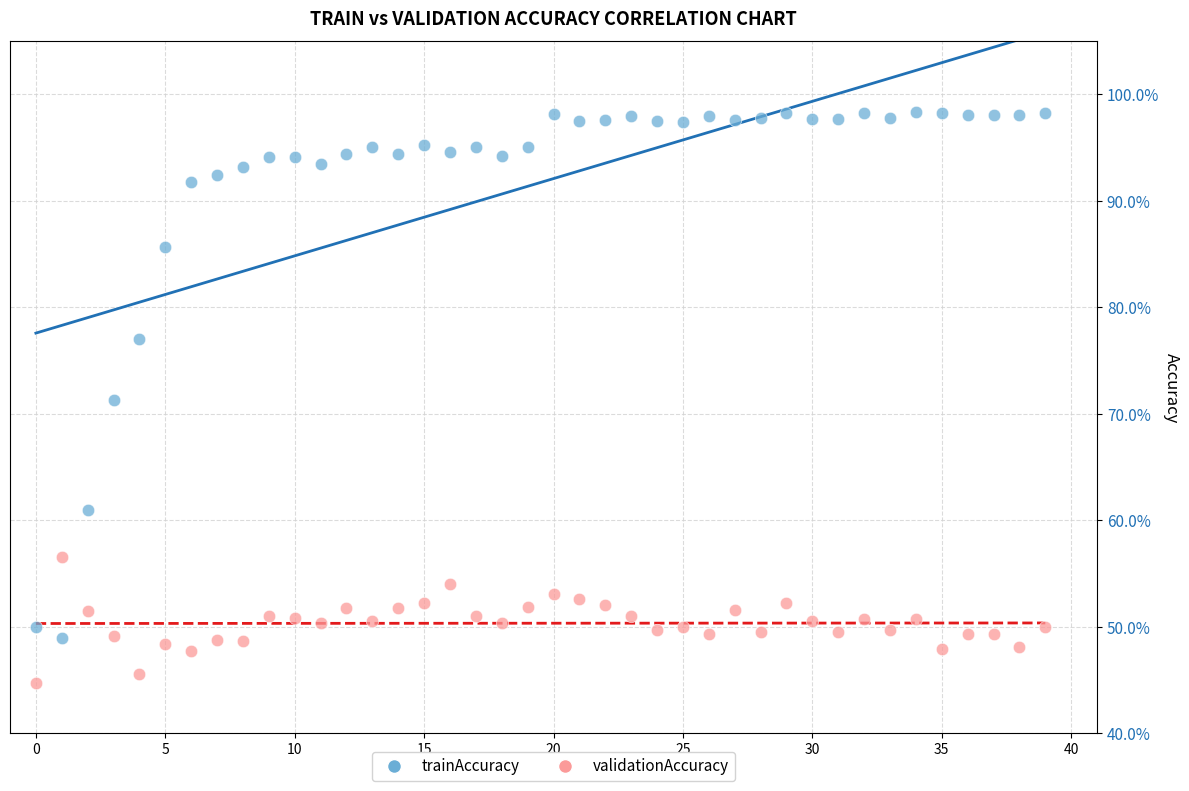

What are all the series names shown in the legend?

trainAccuracy, validationAccuracy